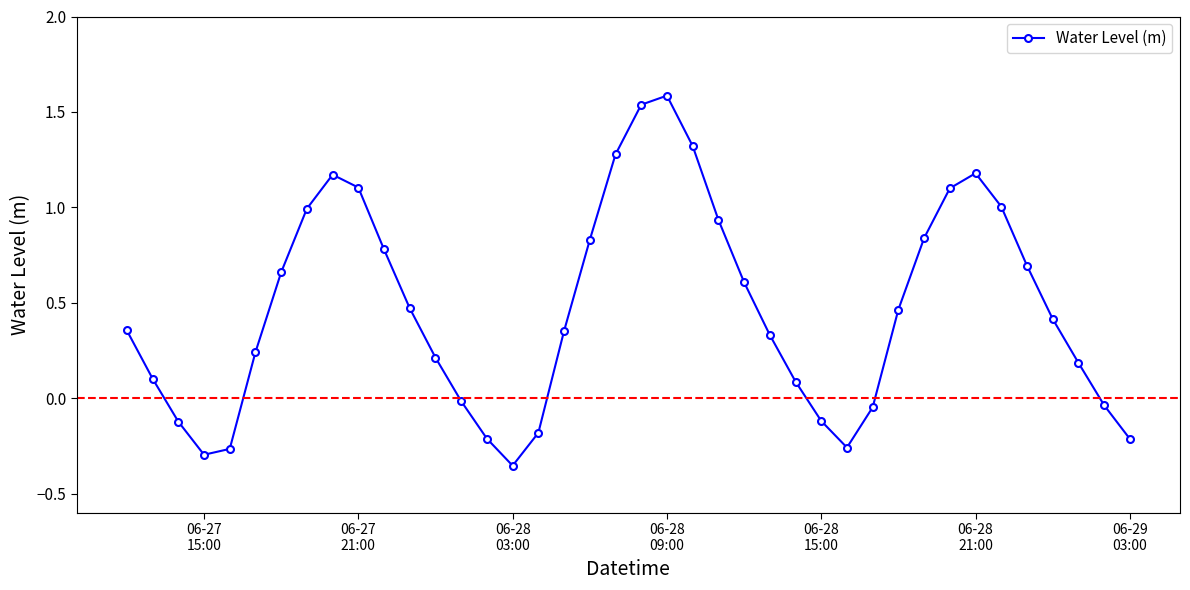

Does the chart have visible grid lines?

No